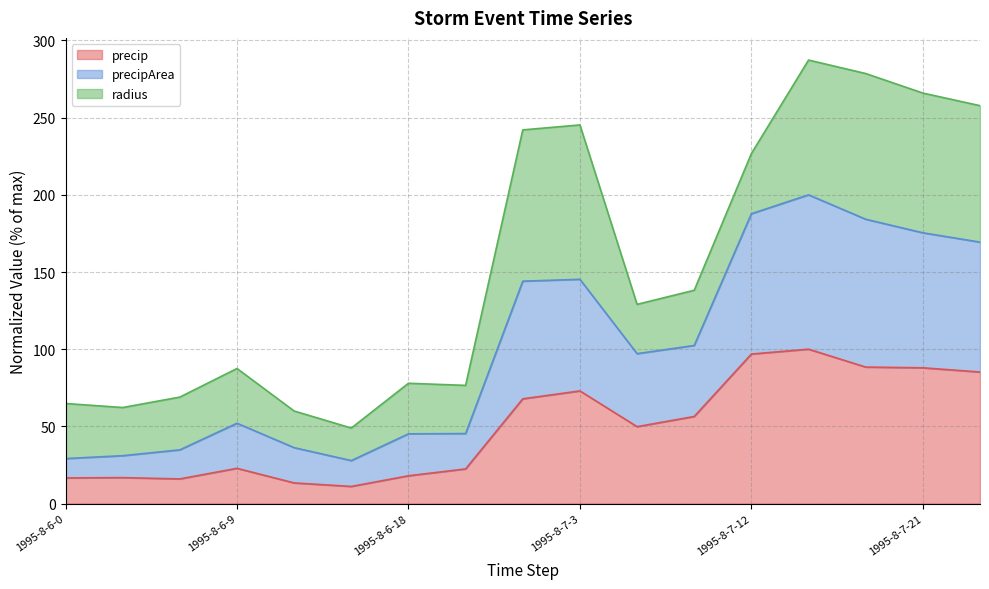

What is the maximum value for precip?

100.0